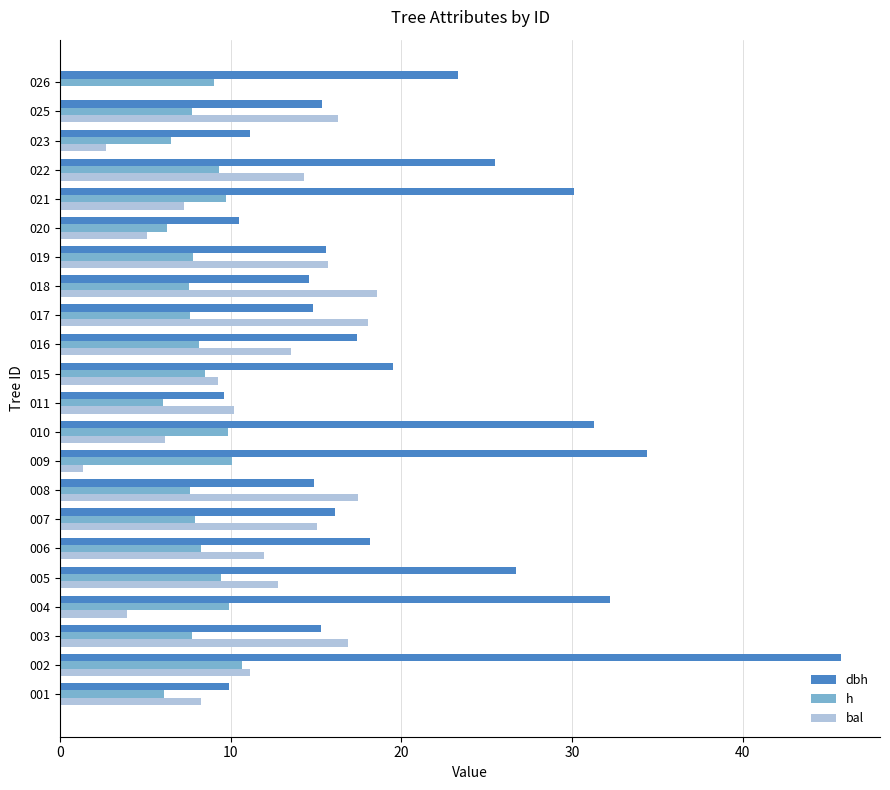

The value of h at 026 is 9.0. True or false?

True